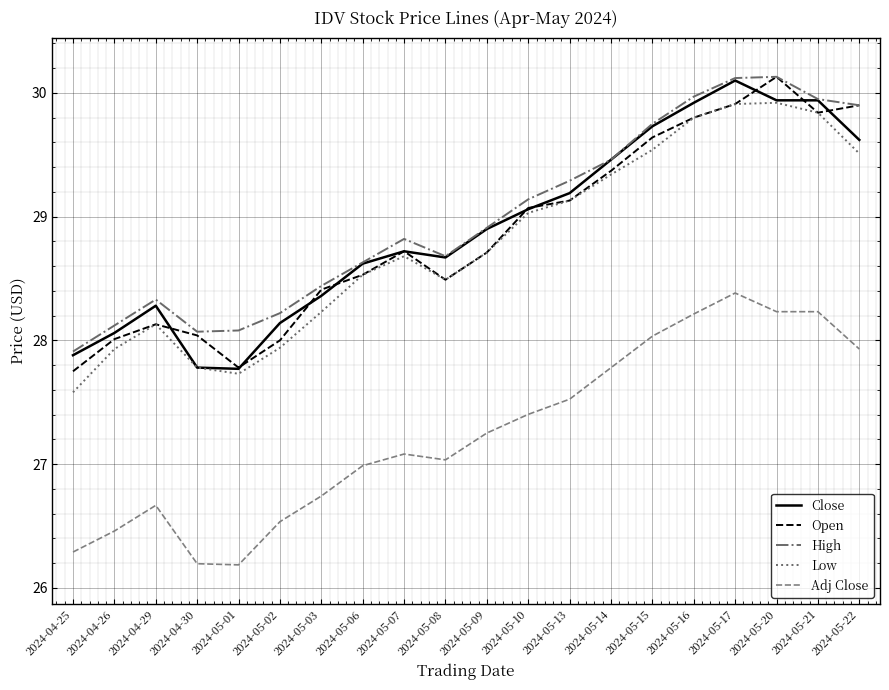

Is the value of High at 2024-05-14 greater than the value of Open at 2024-05-15?

No